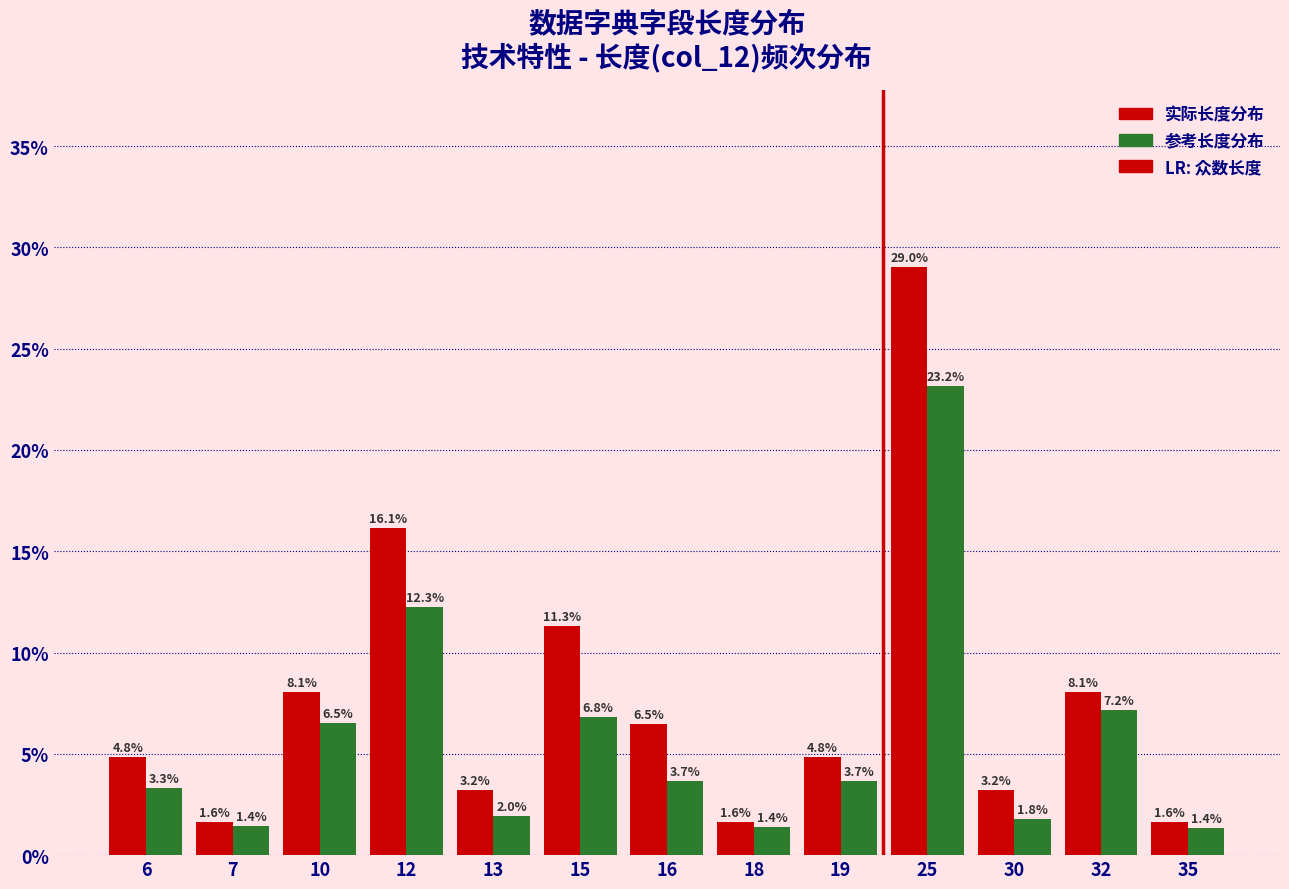

Reading right to left, extract all data points from this chart.

实际长度分布: 1.6	8.1	3.2	29.0	4.8	1.6	6.5	11.3	3.2	16.1	8.1	1.6	4.8
参考长度分布: 1.4	7.2	1.8	23.2	3.7	1.4	3.7	6.8	2.0	12.3	6.5	1.4	3.3